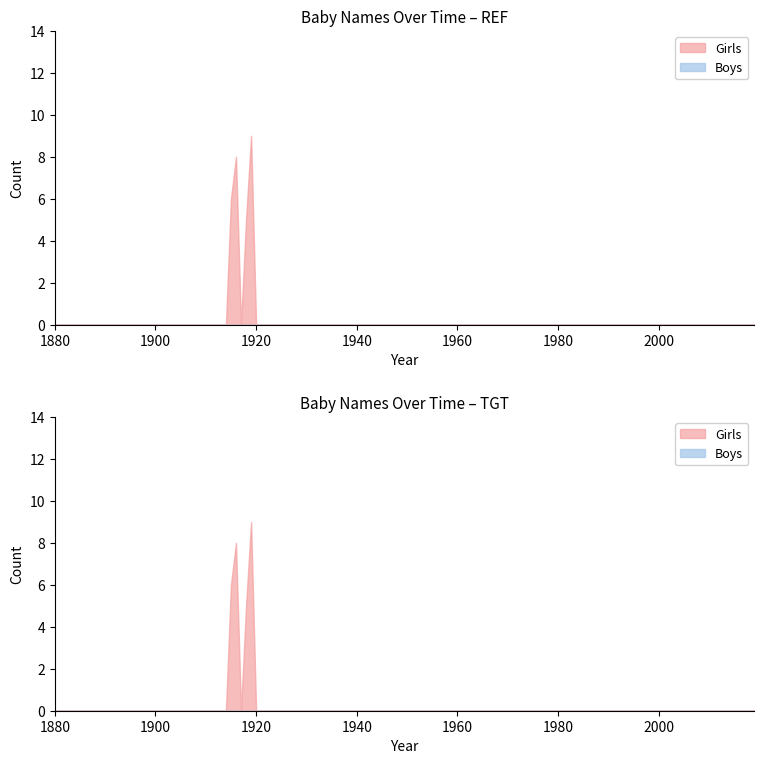

Which series has the largest range (max minus min)?

Girls